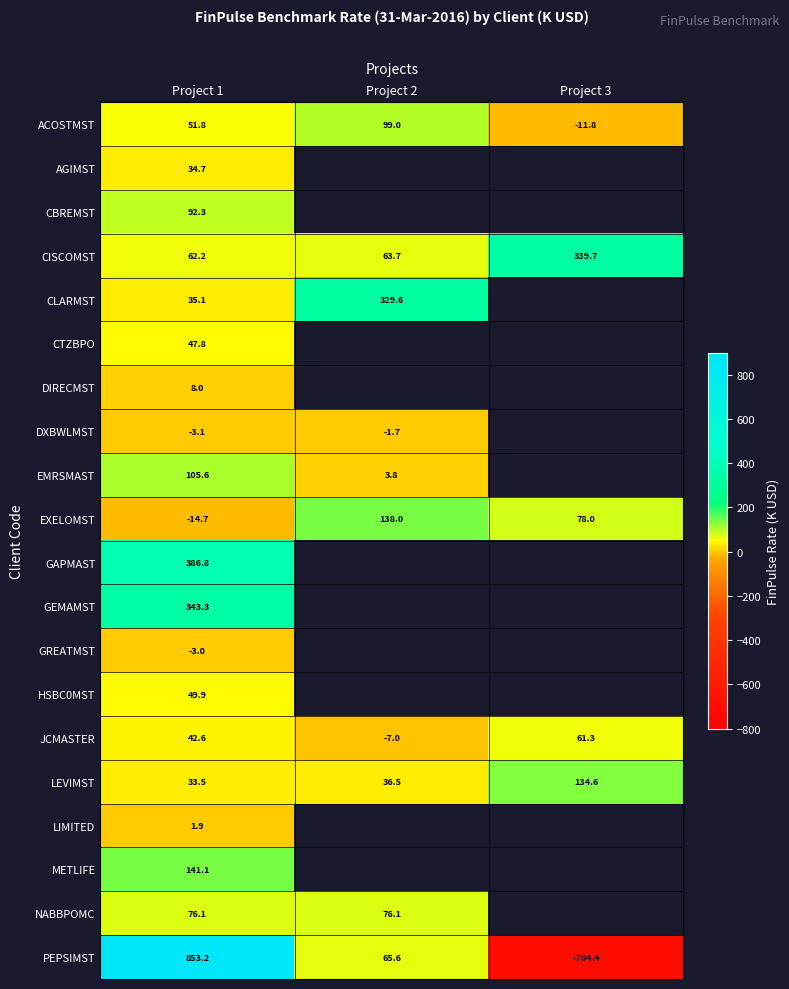

What is the average value of the LEVIMST series?

68.2